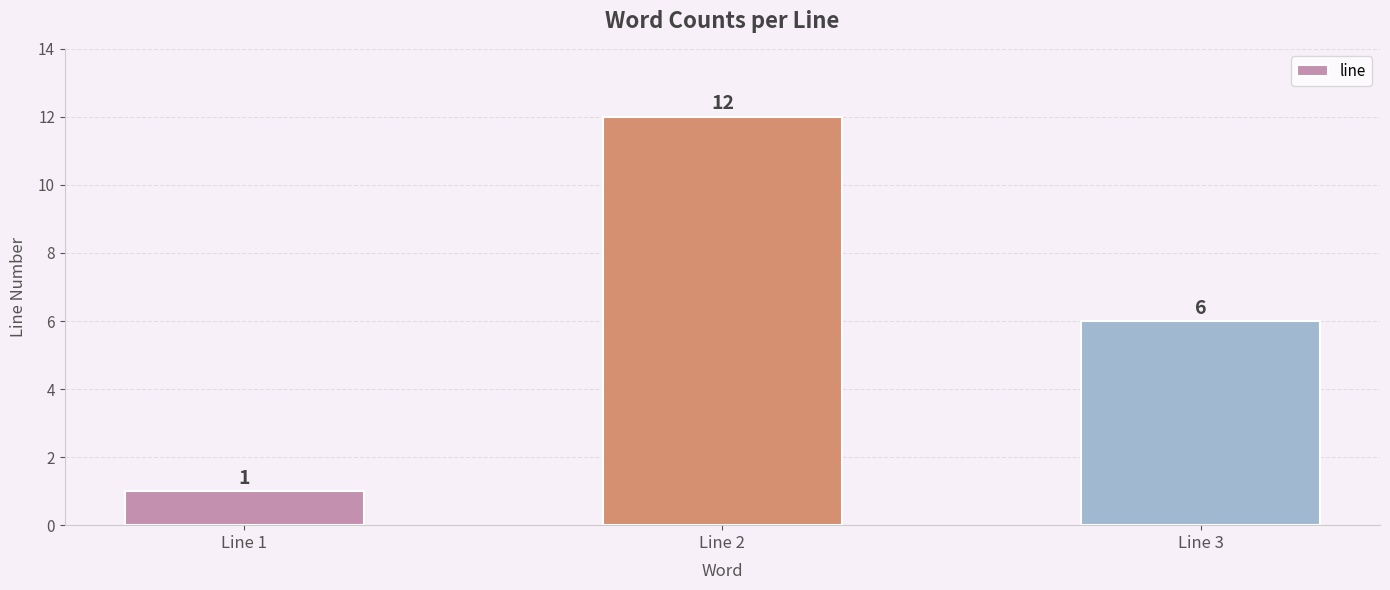

What is the smallest value displayed?

1